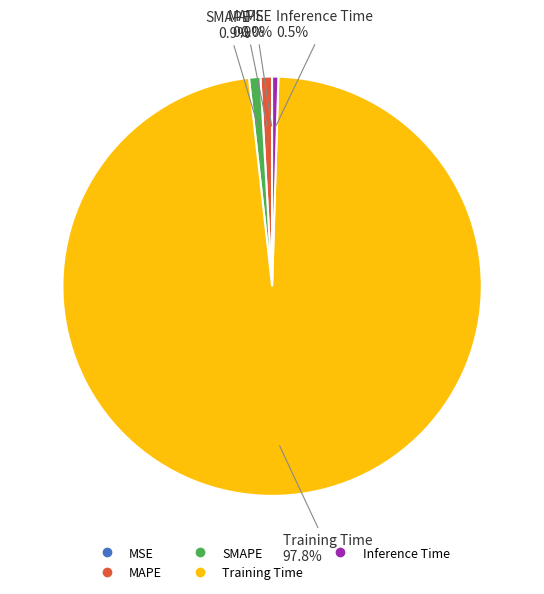

The MAPE slice represents 1% of the pie. True or false?

True